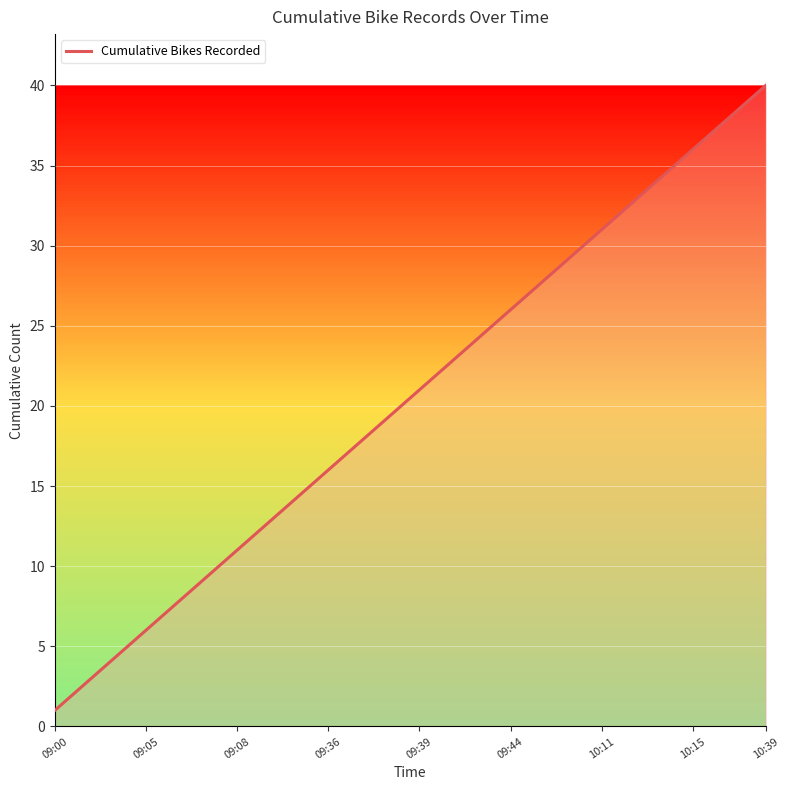

Which label corresponds to the largest value in the chart?

10:39